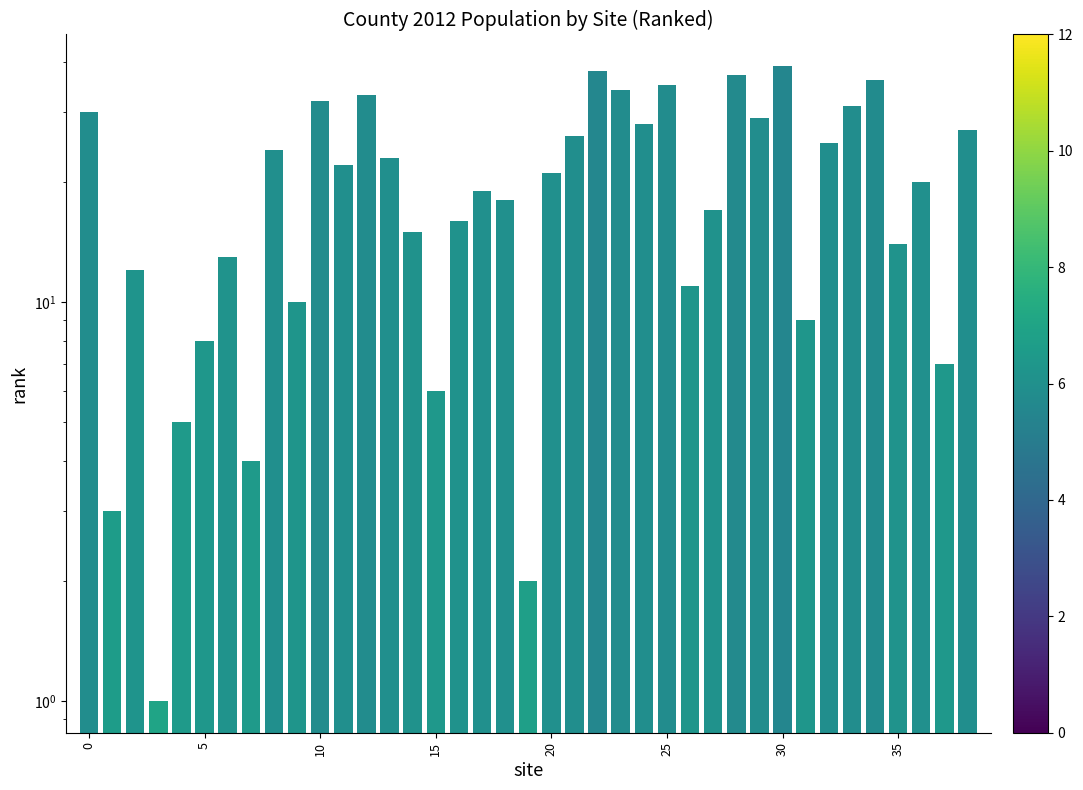

Approximately how many times larger is the value at 18 compared to 35?

1.3